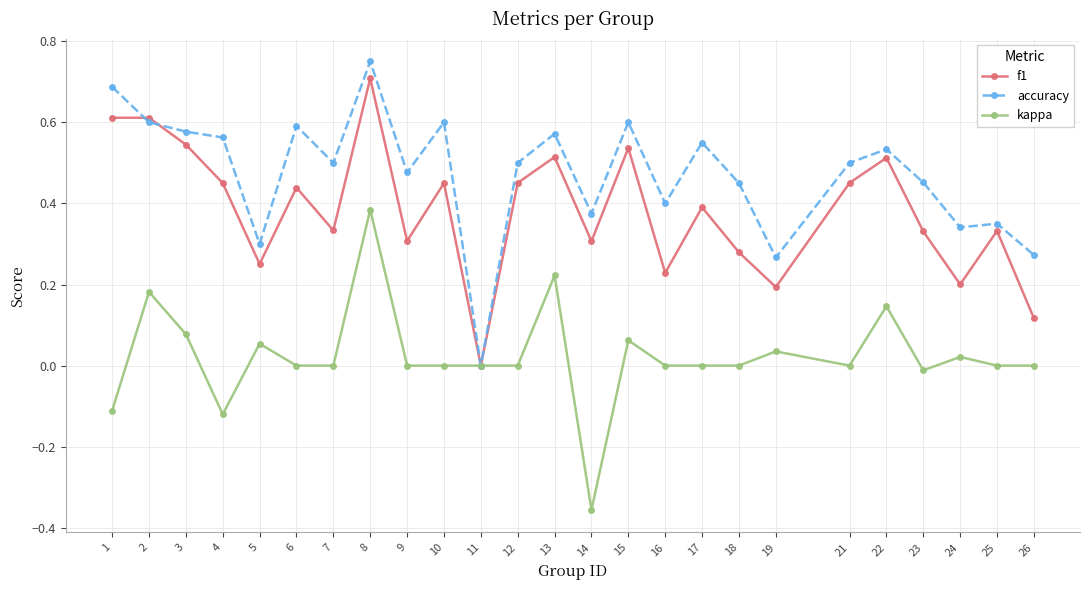

True or false: f1 has more than 0 points higher than both neighbors.

True